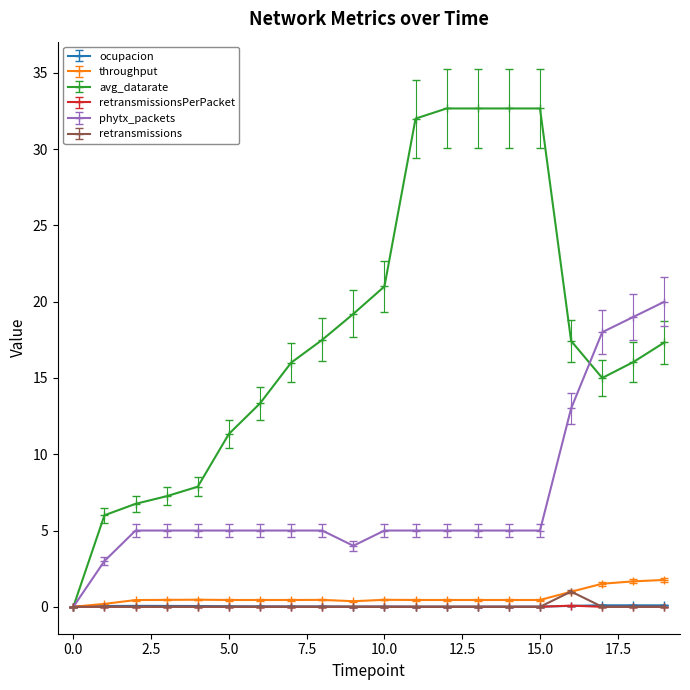

What is the value of the phytx_packets point at the 16th from the left?

5.0